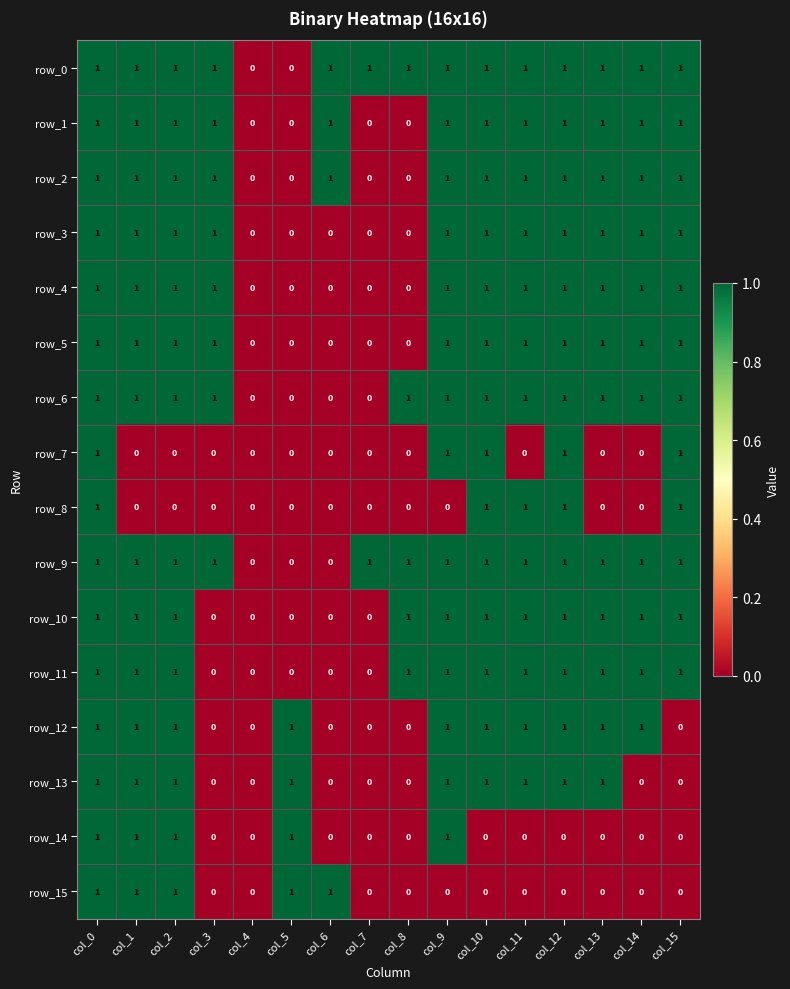

Reading right to left, extract all data points from this chart.

row_0: 1	1	1	1	1	1	1	1	1	1	0	0	1	1	1	1
row_1: 1	1	1	1	1	1	1	0	0	1	0	0	1	1	1	1
row_2: 1	1	1	1	1	1	1	0	0	1	0	0	1	1	1	1
row_3: 1	1	1	1	1	1	1	0	0	0	0	0	1	1	1	1
row_4: 1	1	1	1	1	1	1	0	0	0	0	0	1	1	1	1
row_5: 1	1	1	1	1	1	1	0	0	0	0	0	1	1	1	1
row_6: 1	1	1	1	1	1	1	1	0	0	0	0	1	1	1	1
row_7: 1	0	0	1	0	1	1	0	0	0	0	0	0	0	0	1
row_8: 1	0	0	1	1	1	0	0	0	0	0	0	0	0	0	1
row_9: 1	1	1	1	1	1	1	1	1	0	0	0	1	1	1	1
row_10: 1	1	1	1	1	1	1	1	0	0	0	0	0	1	1	1
row_11: 1	1	1	1	1	1	1	1	0	0	0	0	0	1	1	1
row_12: 0	1	1	1	1	1	1	0	0	0	1	0	0	1	1	1
row_13: 0	0	1	1	1	1	1	0	0	0	1	0	0	1	1	1
row_14: 0	0	0	0	0	0	1	0	0	0	1	0	0	1	1	1
row_15: 0	0	0	0	0	0	0	0	0	1	1	0	0	1	1	1